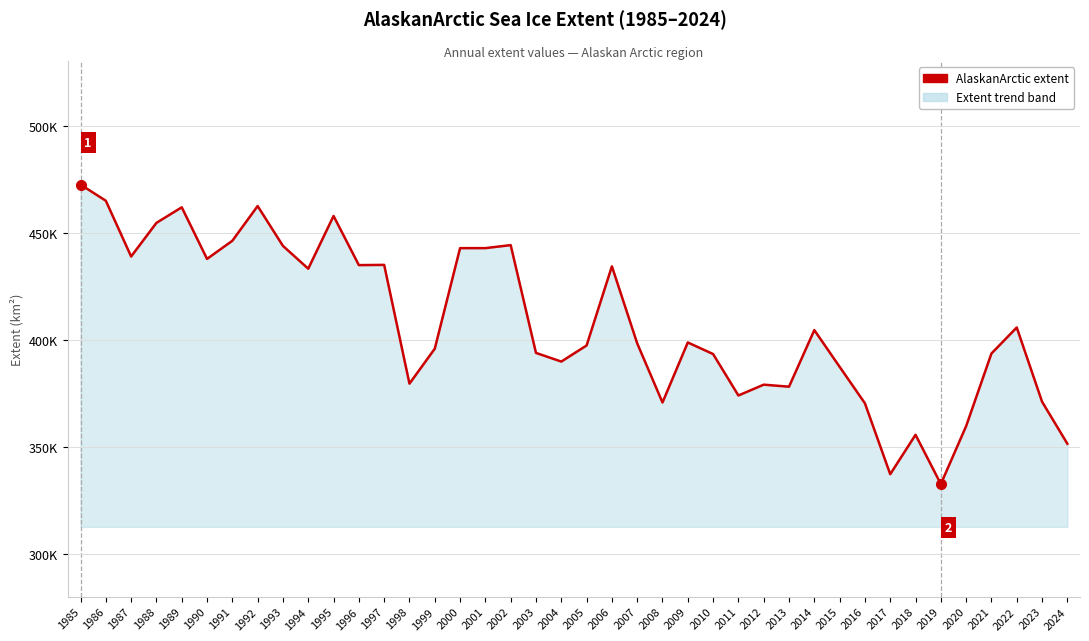

At which category does the chart reach its peak across all series?

1985